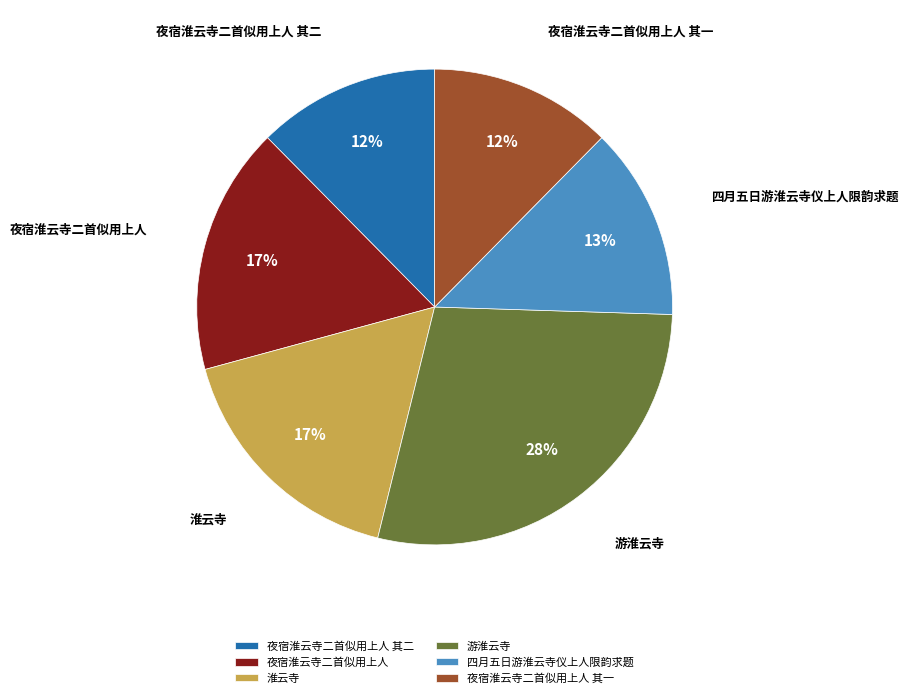

To the nearest percent, what percentage of the pie is 四月五日游淮云寺仪上人限韵求题?

13%